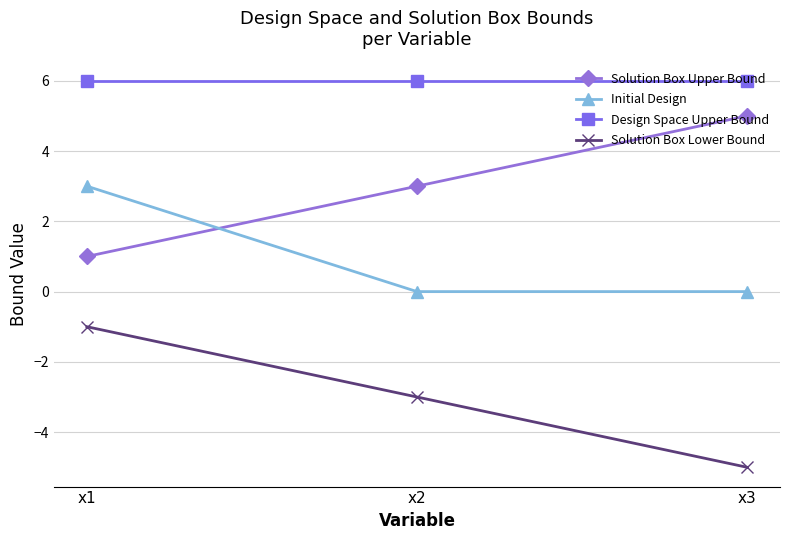

True or false: Initial Design has a value of 0 at x3.

True